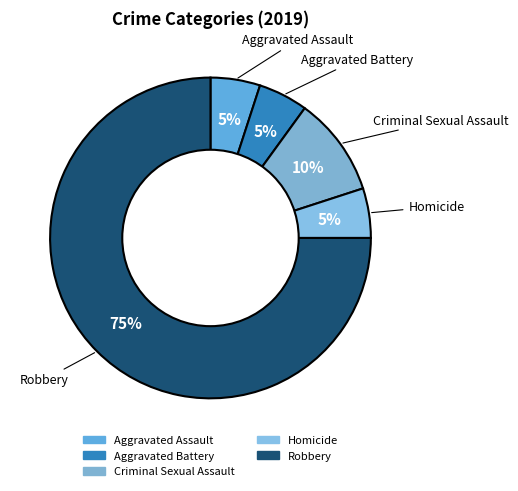

Which slice represents more than half of the pie?

Robbery